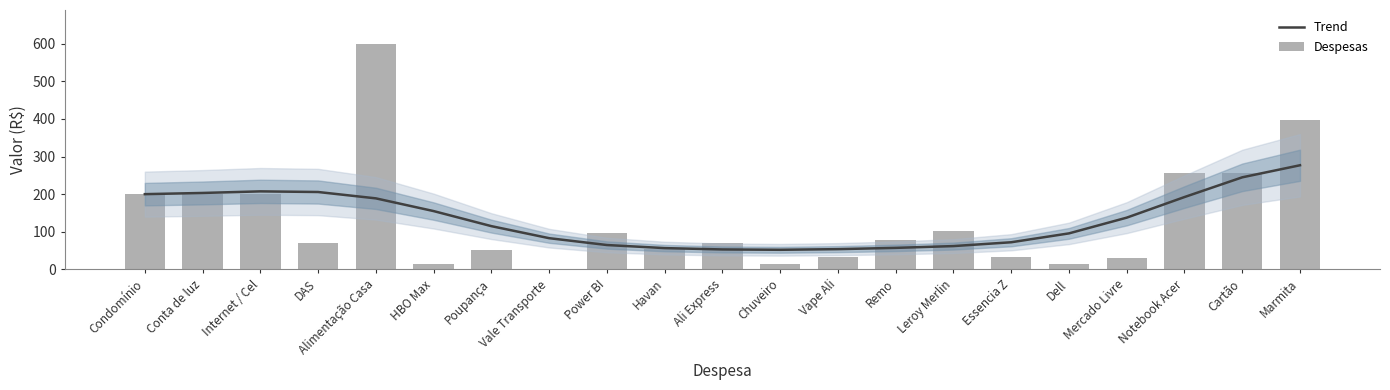

Is it true that Despesas equals 75.9 at Condomínio?

False